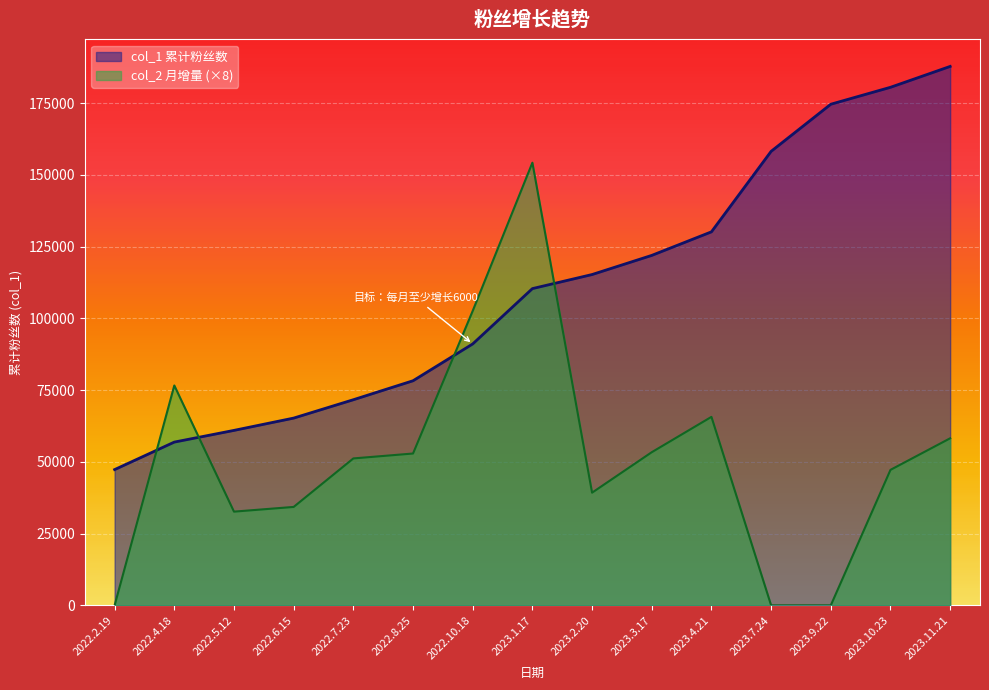

True or false: col_2 has more than 2 interior local peaks.

True